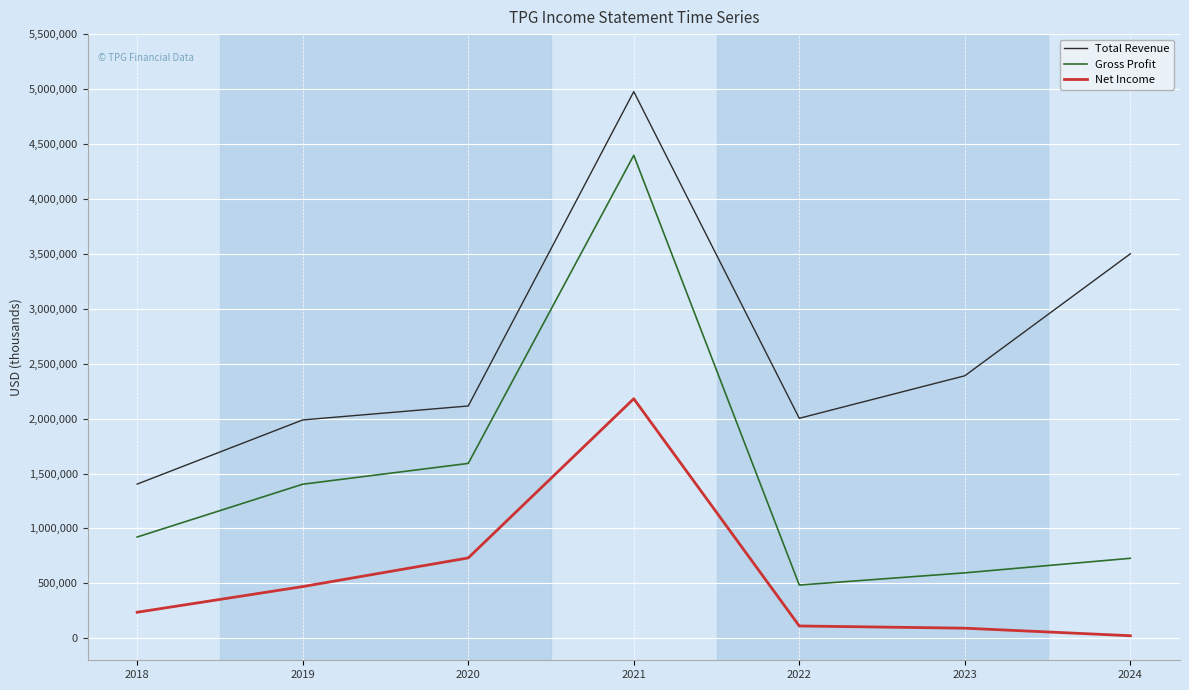

How many categories are shown in the chart?

7